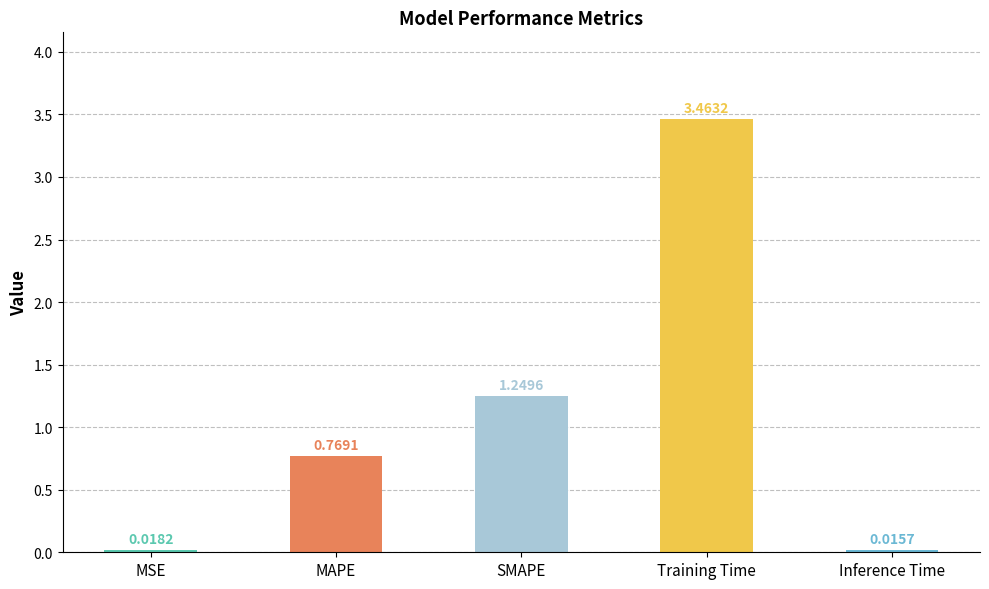

Does the chart contain any negative values?

No